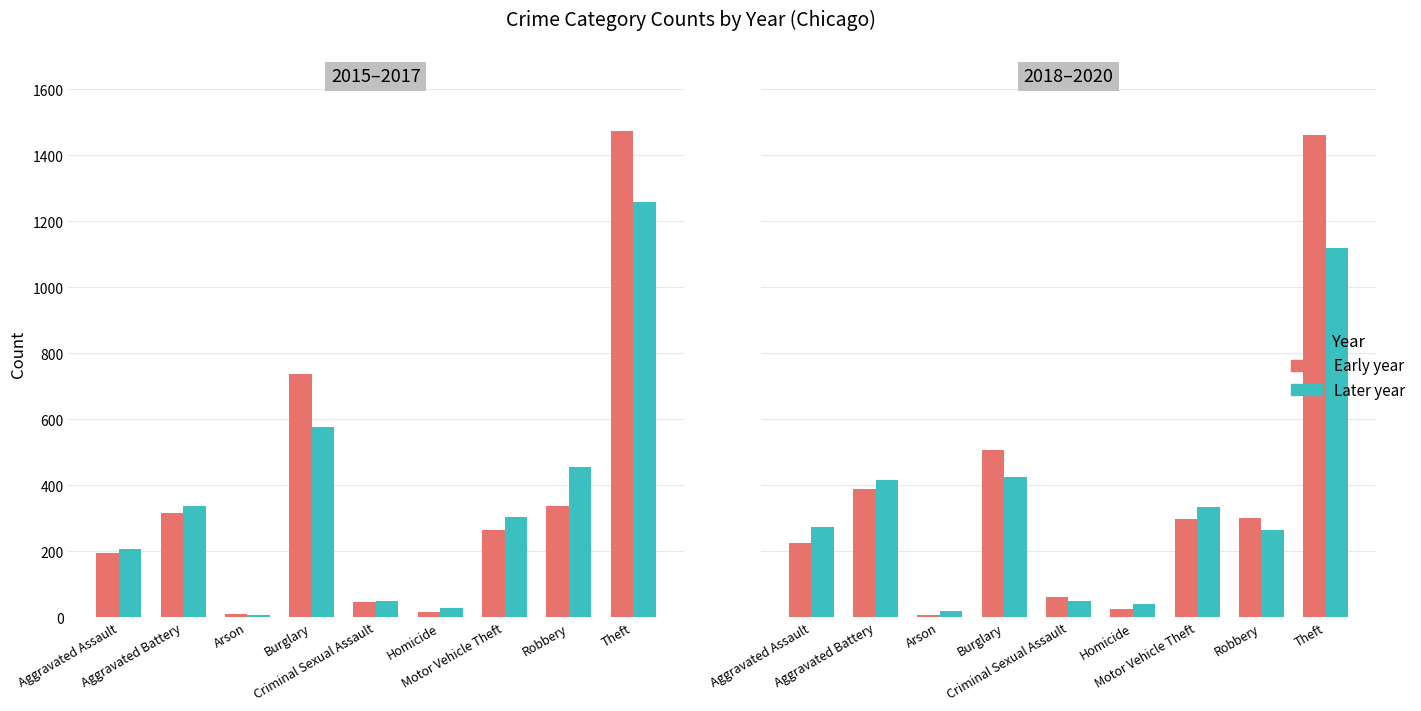

How many bars are there in total?

36